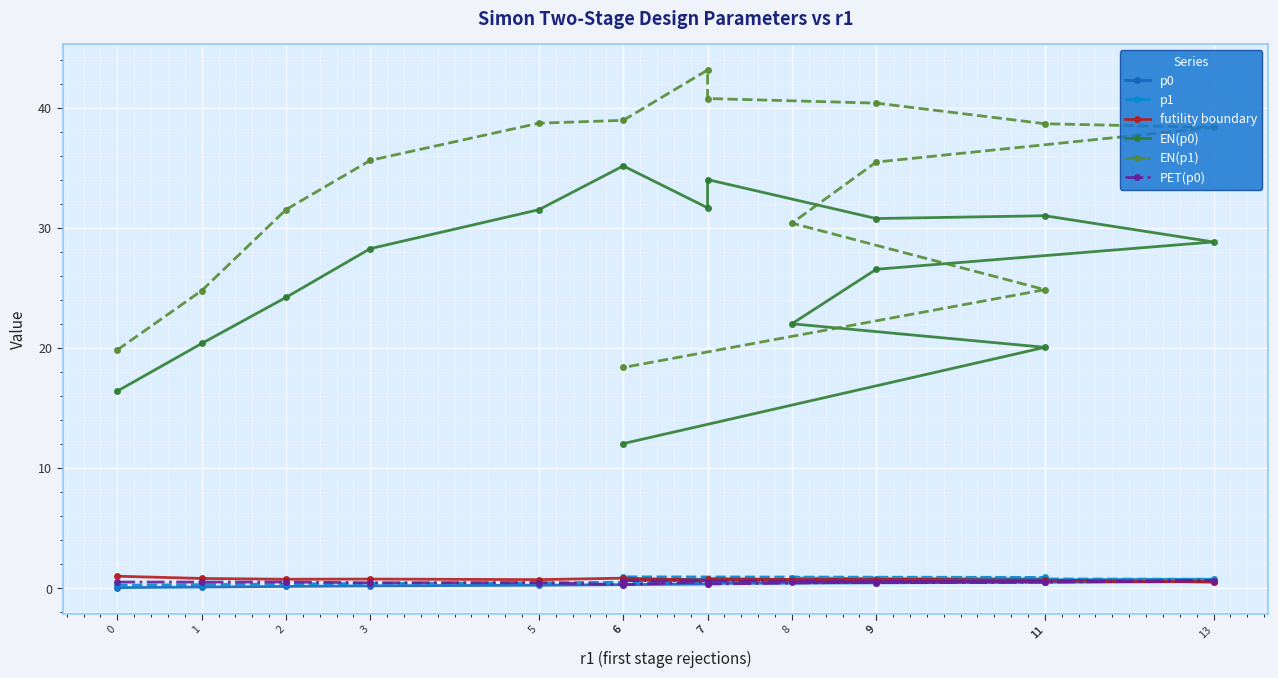

Reading left to right, transcribe all the data shown in this chart.

p0: 0.1	0.1	0.1	0.2	0.2	0.3	0.3	0.4	0.5	0.5	0.6	0.6	0.7	0.7	0.8
p1: 0.2	0.3	0.3	0.4	0.5	0.5	0.6	0.6	0.7	0.7	0.8	0.8	0.8	0.9	0.9
futility boundary: 1.0	0.8	0.7	0.8	0.7	0.8	0.6	0.8	0.7	0.7	0.5	0.7	0.7	0.7	0.7
EN(p0): 16.4	20.4	24.2	28.3	31.5	35.1	31.7	34.0	30.8	31.0	28.8	26.5	22.0	20.0	12.0
EN(p1): 19.8	24.8	31.5	35.6	38.7	38.9	43.1	40.8	40.4	38.7	38.3	35.5	30.4	24.8	18.4
PET(p0): 0.5	0.5	0.5	0.5	0.5	0.3	0.5	0.3	0.5	0.5	0.6	0.5	0.5	0.6	0.6